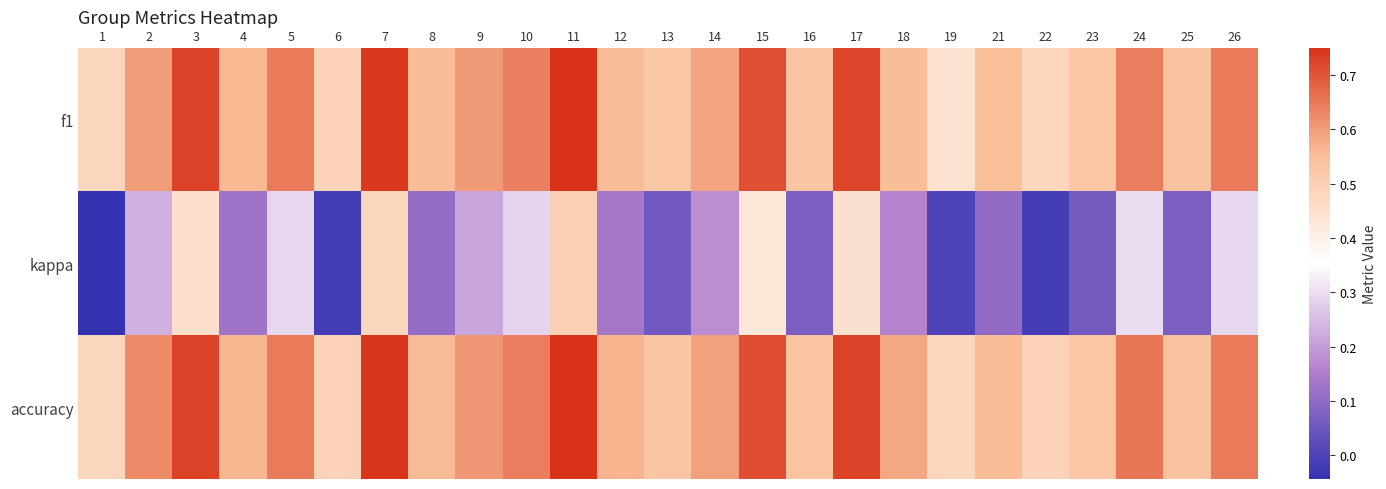

Reading left to right, what are all the values shown in this chart?

f1: 1=0.5	2=0.6	3=0.7	4=0.6	5=0.6	6=0.5	7=0.7	8=0.6	9=0.6	10=0.6	11=0.8	12=0.6	13=0.5	14=0.6	15=0.7	16=0.5	17=0.7	18=0.6	19=0.4	21=0.5	22=0.5	23=0.5	24=0.6	25=0.5	26=0.6
kappa: 1=-0.0	2=0.2	3=0.5	4=0.1	5=0.3	6=-0.0	7=0.5	8=0.1	9=0.2	10=0.3	11=0.5	12=0.1	13=0.1	14=0.2	15=0.4	16=0.1	17=0.4	18=0.2	19=0.0	21=0.1	22=-0.0	23=0.1	24=0.3	25=0.1	26=0.3
accuracy: 1=0.5	2=0.6	3=0.7	4=0.6	5=0.6	6=0.5	7=0.7	8=0.6	9=0.6	10=0.6	11=0.8	12=0.6	13=0.5	14=0.6	15=0.7	16=0.5	17=0.7	18=0.6	19=0.5	21=0.6	22=0.5	23=0.5	24=0.7	25=0.5	26=0.6